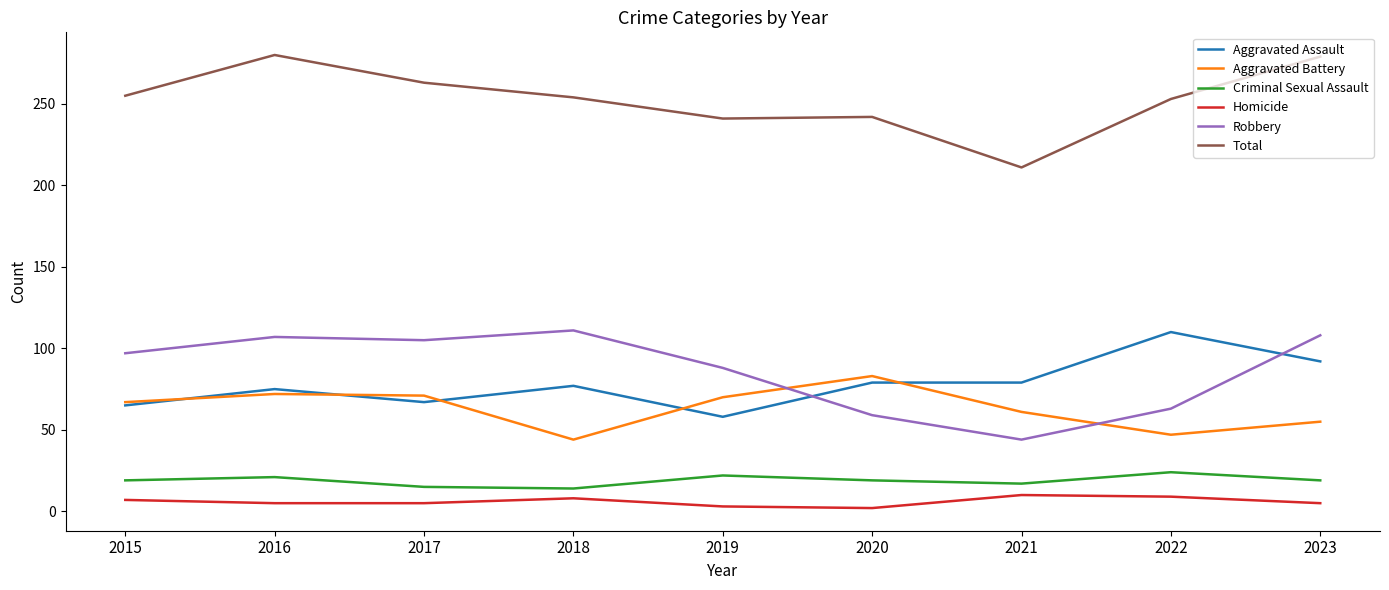

At how many categories does at least one series exceed 106?

9